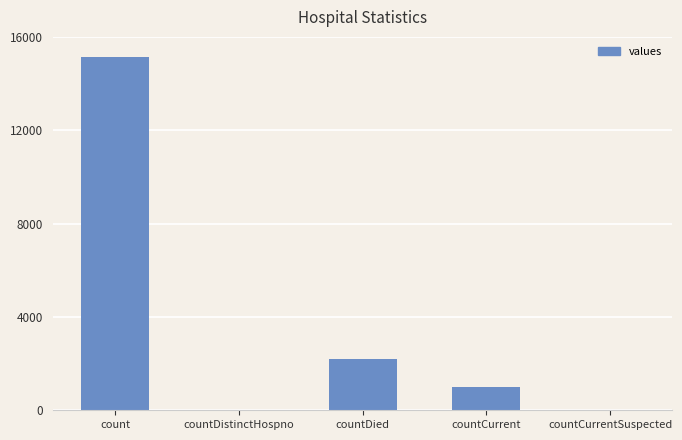

Which label corresponds to the largest value in the chart?

count